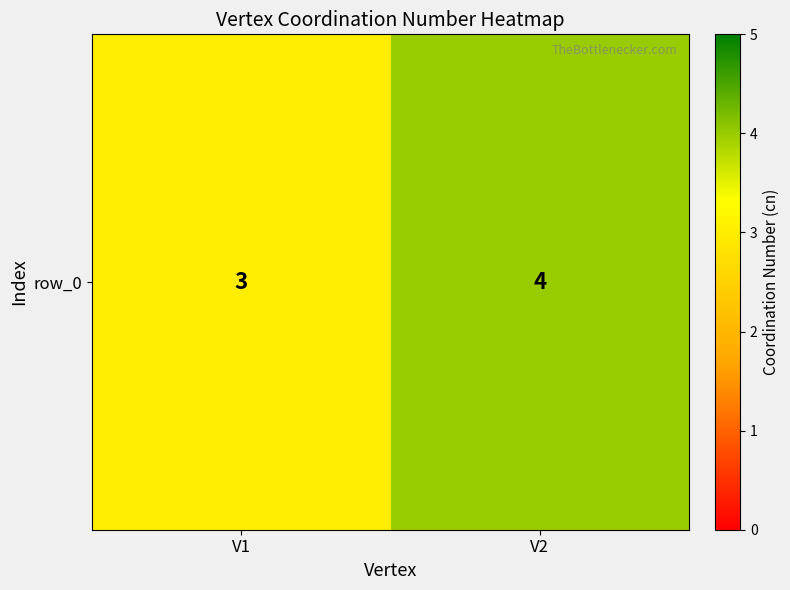

Rank the categories by value from lowest to highest.

V1, V2